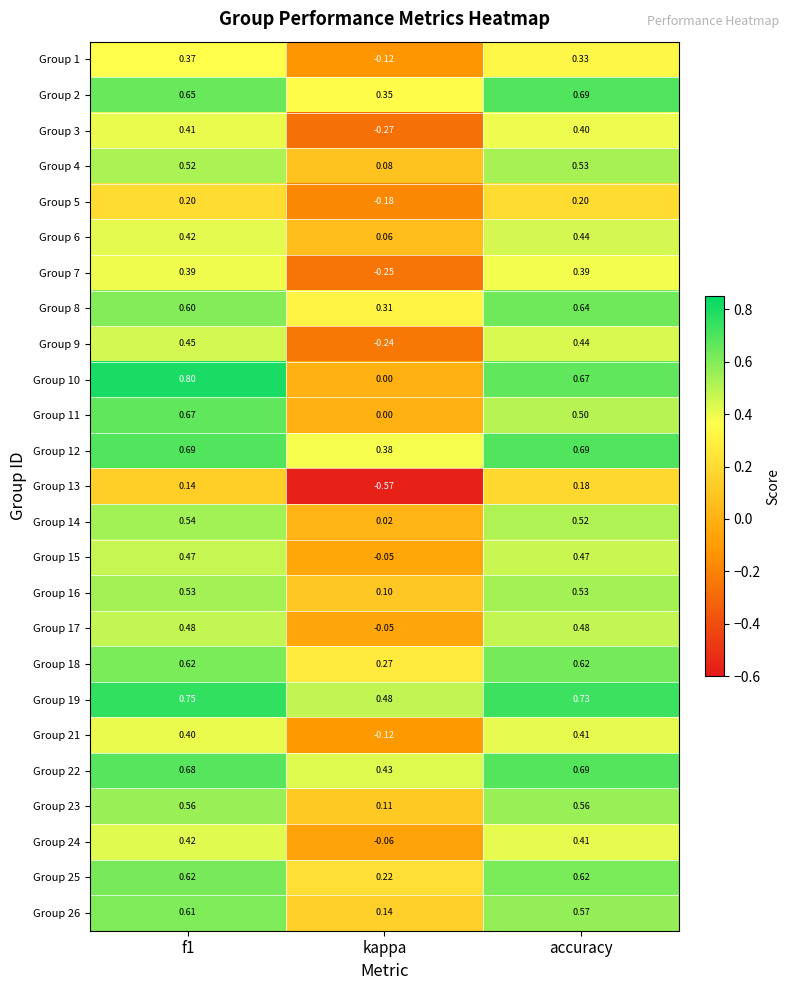

At which label does Group 17 reach its minimum?

kappa